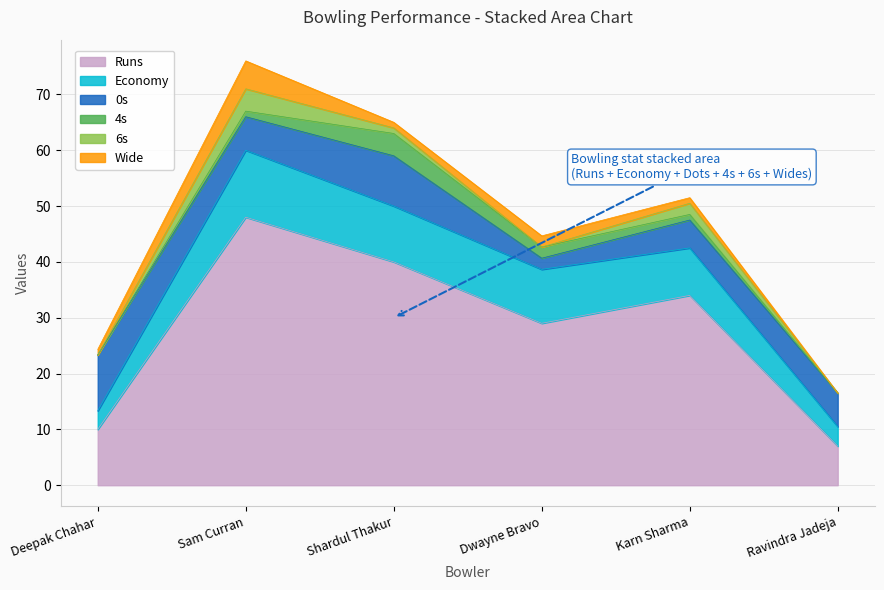

Reading right to left, transcribe all the data shown in this chart.

Runs: Ravindra Jadeja=7.0	Karn Sharma=34.0	Dwayne Bravo=29.0	Shardul Thakur=40.0	Sam Curran=48.0	Deepak Chahar=10.0
Economy: Ravindra Jadeja=3.5	Karn Sharma=8.5	Dwayne Bravo=9.7	Shardul Thakur=10.0	Sam Curran=12.0	Deepak Chahar=3.3
0s: Ravindra Jadeja=6.0	Karn Sharma=5.0	Dwayne Bravo=2.0	Shardul Thakur=9.0	Sam Curran=6.0	Deepak Chahar=10.0
4s: Ravindra Jadeja=0.0	Karn Sharma=1.0	Dwayne Bravo=2.0	Shardul Thakur=4.0	Sam Curran=1.0	Deepak Chahar=0.0
6s: Ravindra Jadeja=0.0	Karn Sharma=2.0	Dwayne Bravo=0.0	Shardul Thakur=1.0	Sam Curran=4.0	Deepak Chahar=0.0
Wide: Ravindra Jadeja=0.0	Karn Sharma=1.0	Dwayne Bravo=2.0	Shardul Thakur=1.0	Sam Curran=5.0	Deepak Chahar=1.0